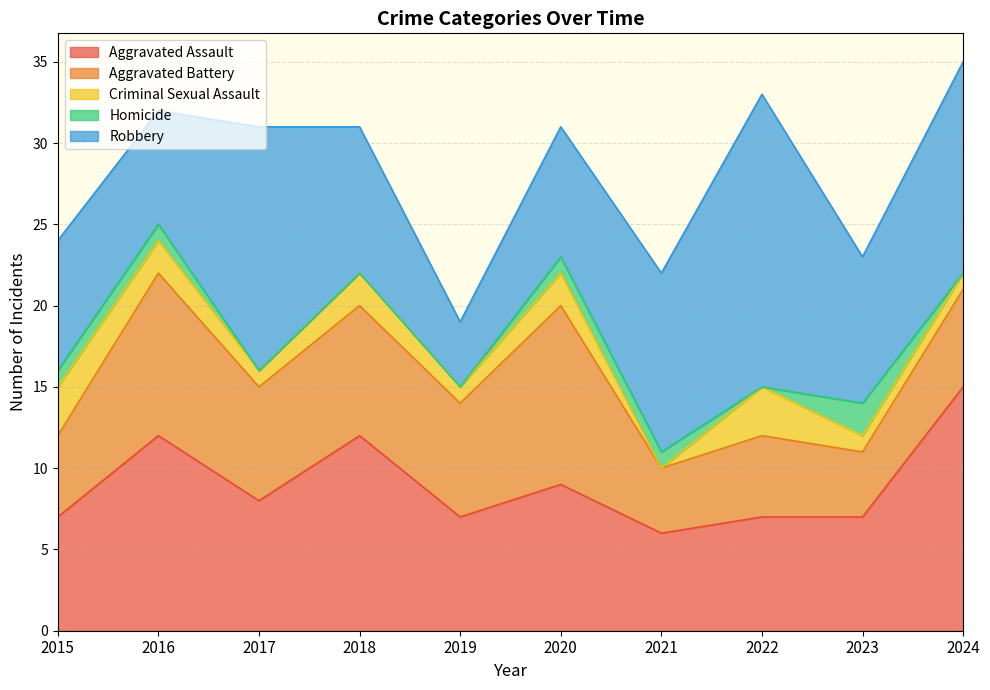

How many values in Homicide are above zero?

5